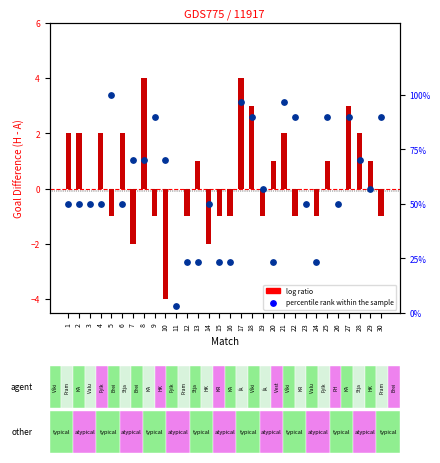

Which series contains the highest Y value?

percentile rank within the sample